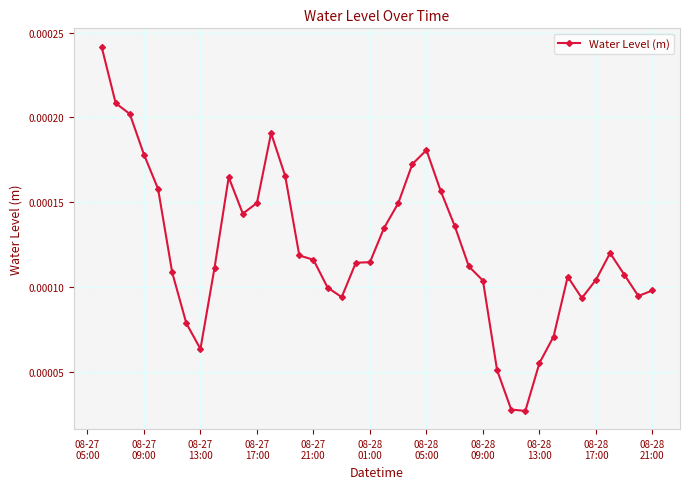

How many series are shown in this chart?

1